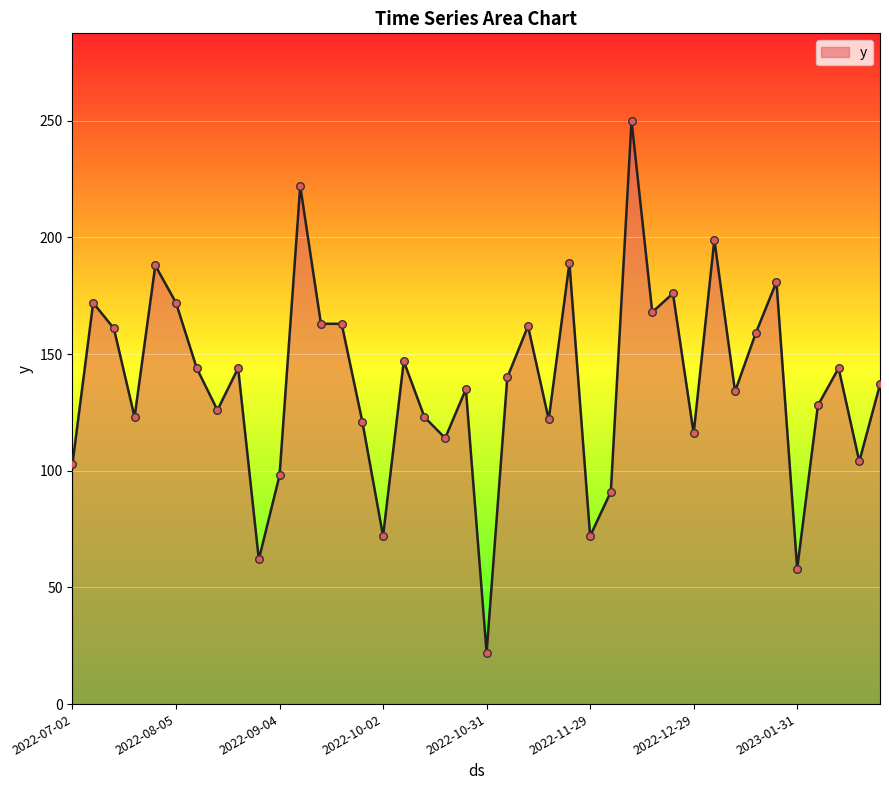

What is the difference between the maximum and minimum values?

228